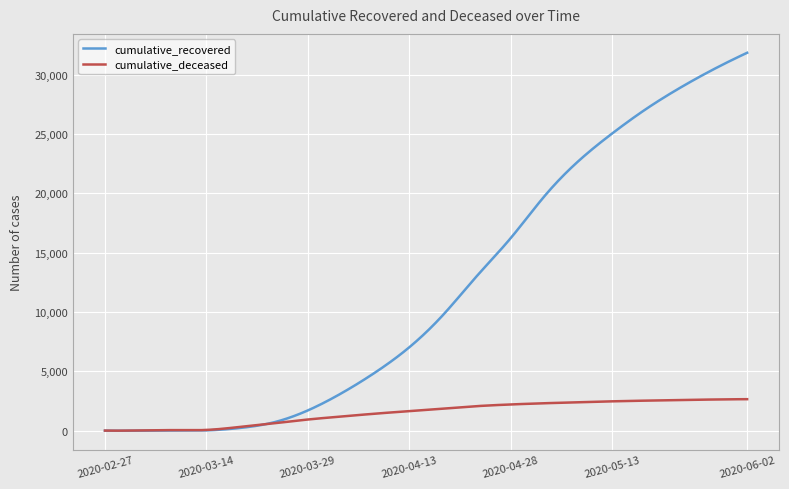

Which series has the widest spread of values?

cumulative_recovered